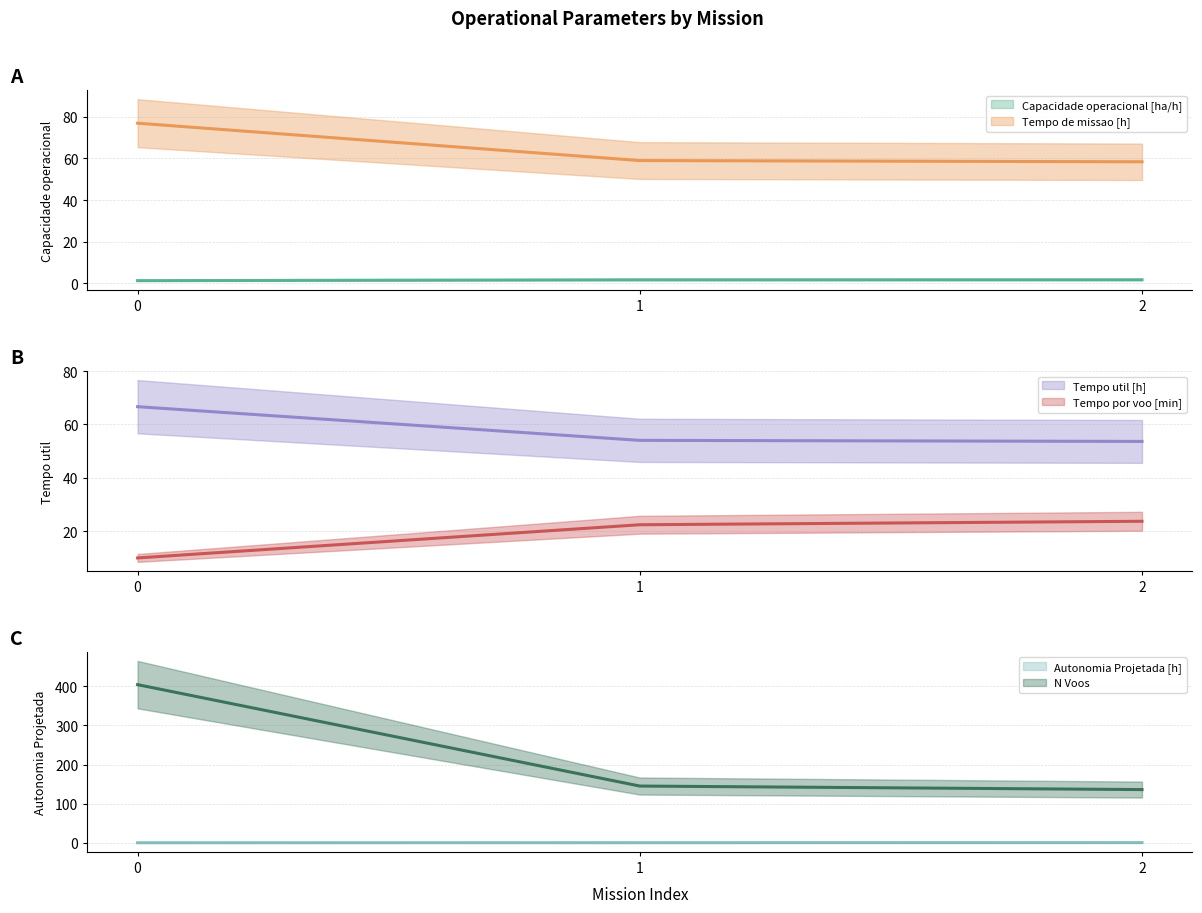

What is the sum of all N Voos values?

685.0